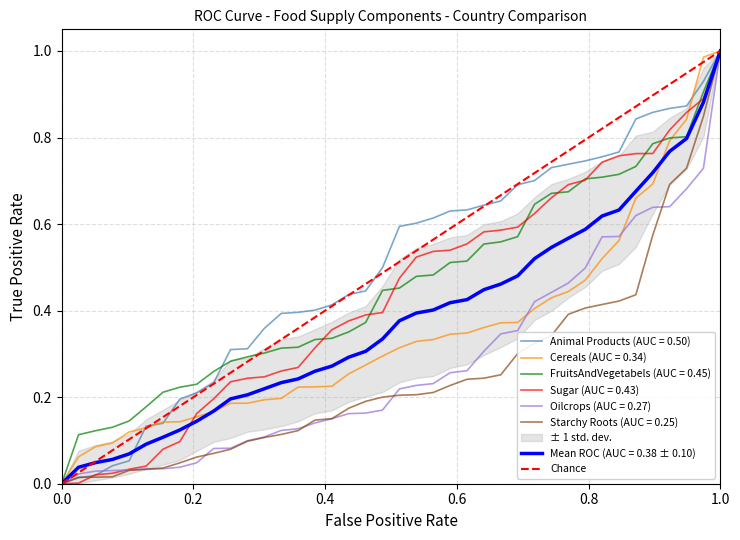

Is it true that the value at 0.0 is 0?

False